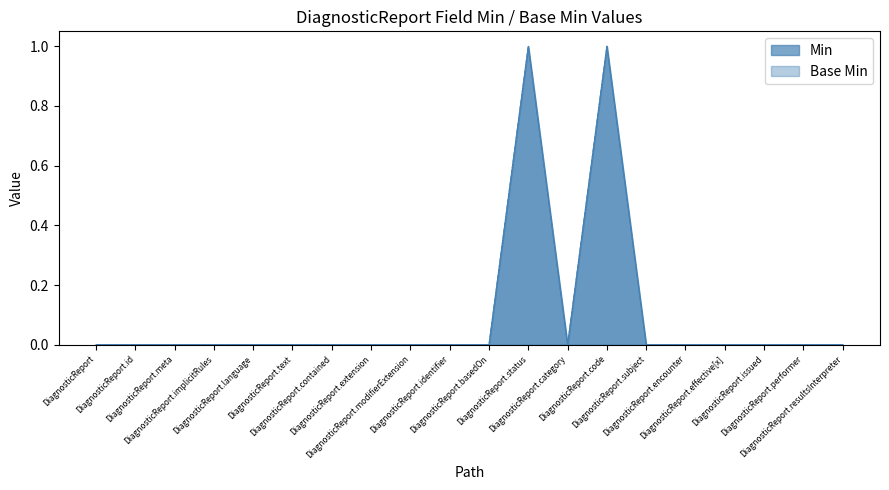

What is the maximum value shown in the chart?

1